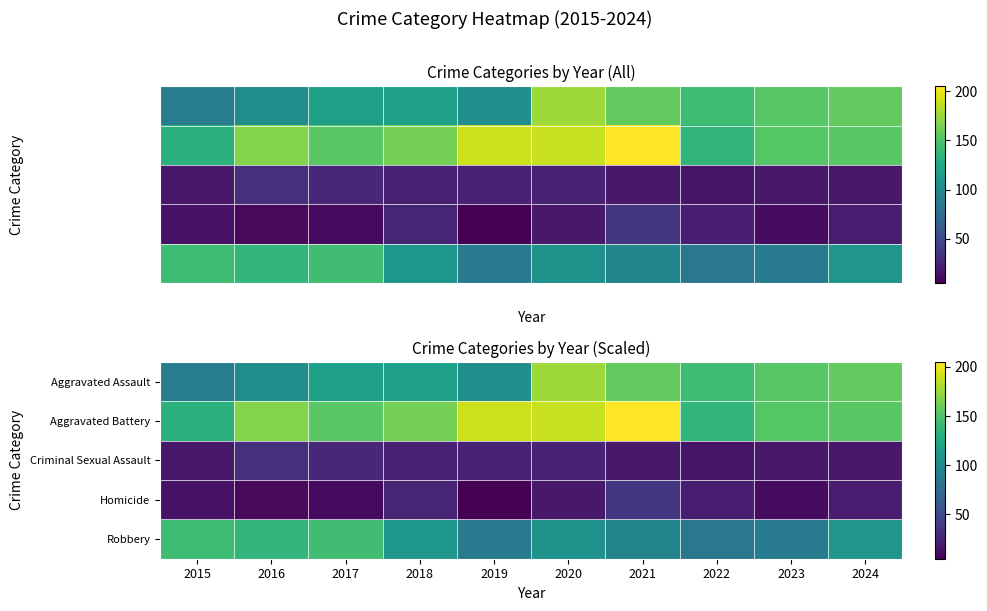

What is the minimum value for Aggravated Assault?

89